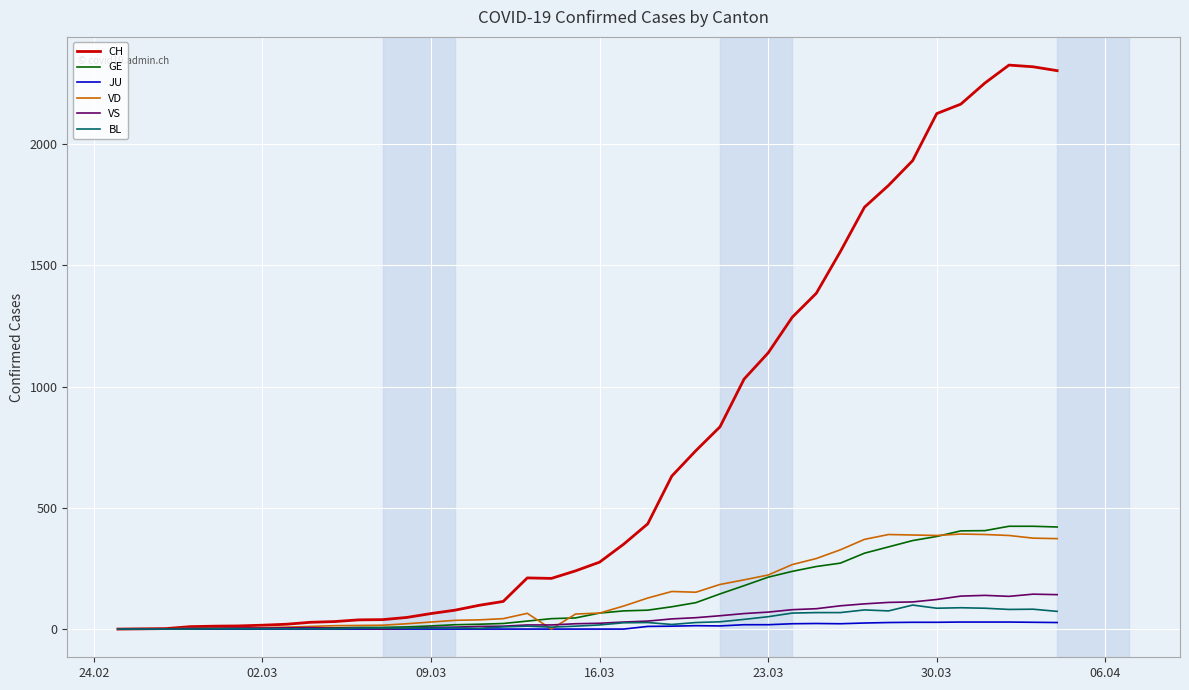

Which series has the widest spread of values?

CH